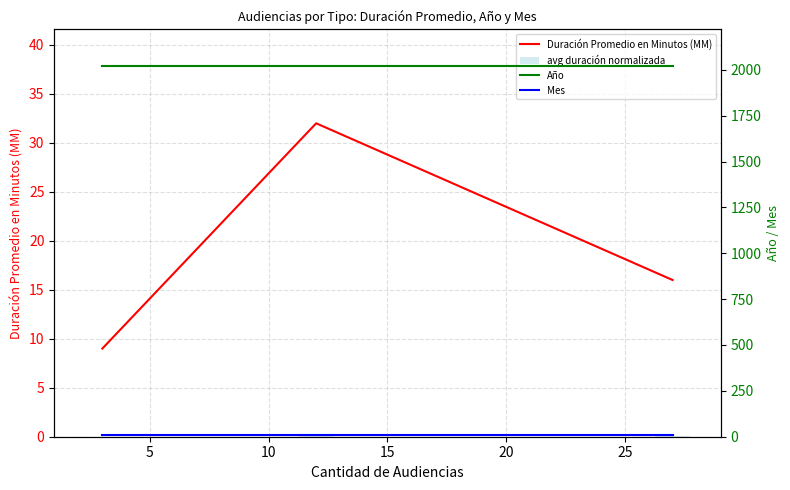

Is the value of avg duración normalizada at 10 greater than the value of Mes at 0?

No